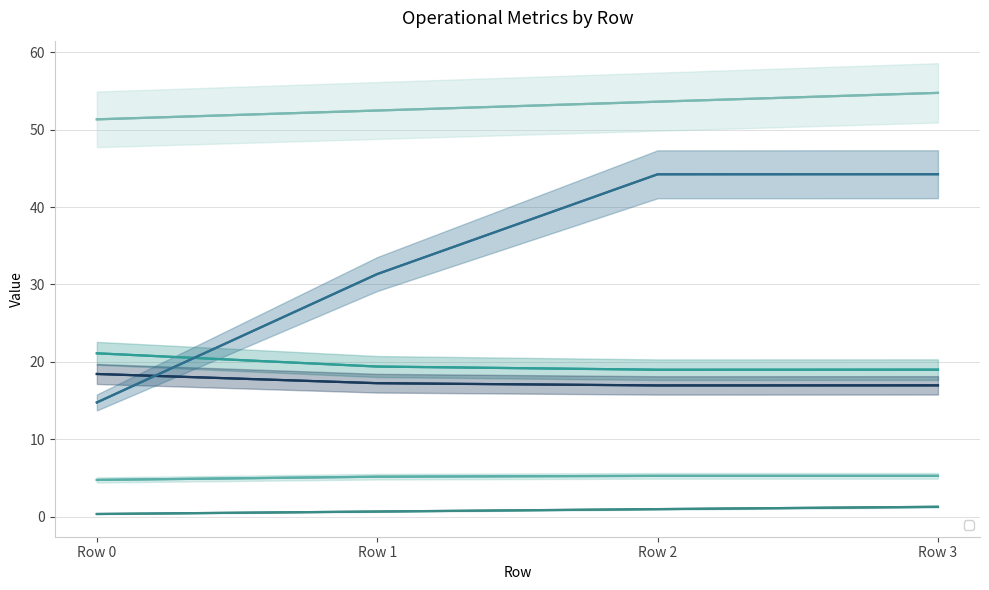

Reading left to right, what are all the values shown in this chart?

Capacidade operacional [ha/h]: 4.7	5.2	5.3	5.3
Tempo de missao [h]: 21.1	19.4	19.0	19.0
Tempo util [h]: 18.4	17.2	16.9	17.0
Tempo por voo [min]: 14.8	31.3	44.2	44.2
Autonomia Projetada [h]: 0.3	0.7	1.0	1.3
MTOW [kg]: 51.3	52.5	53.6	54.8